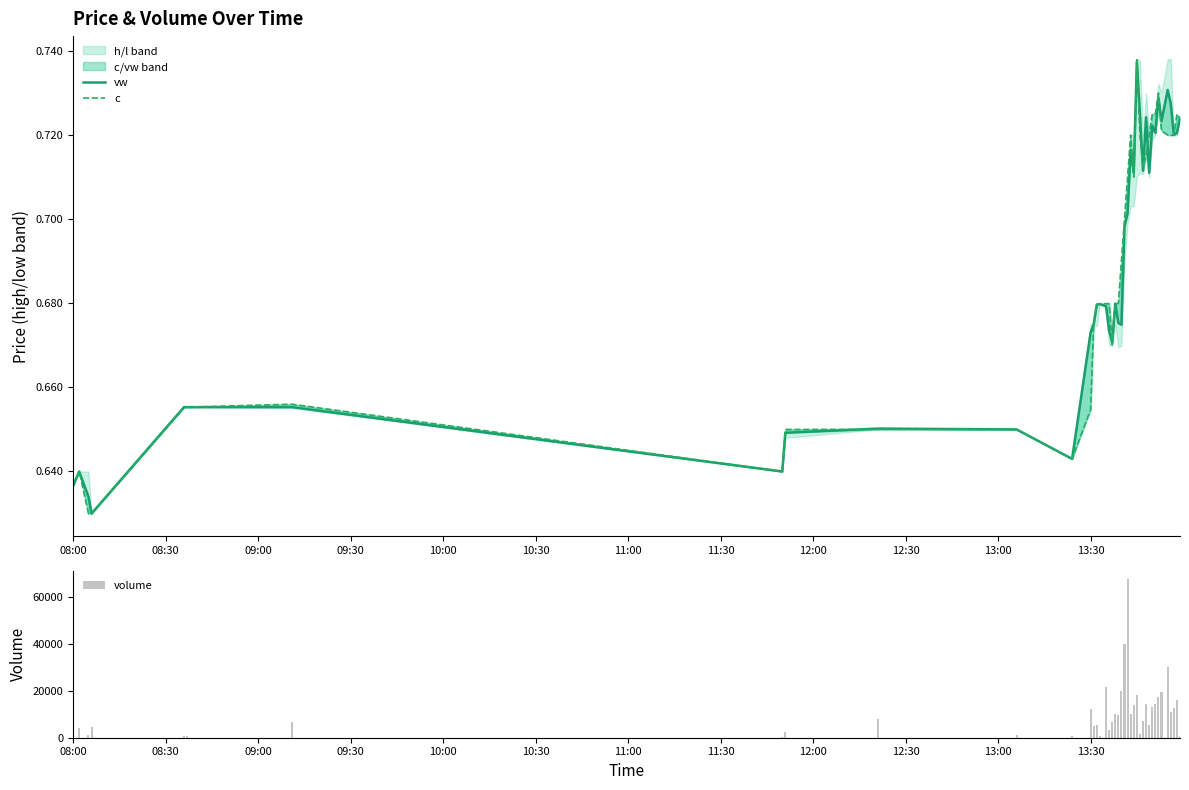

What is the difference between the maximum and minimum values in the vw series?

0.1